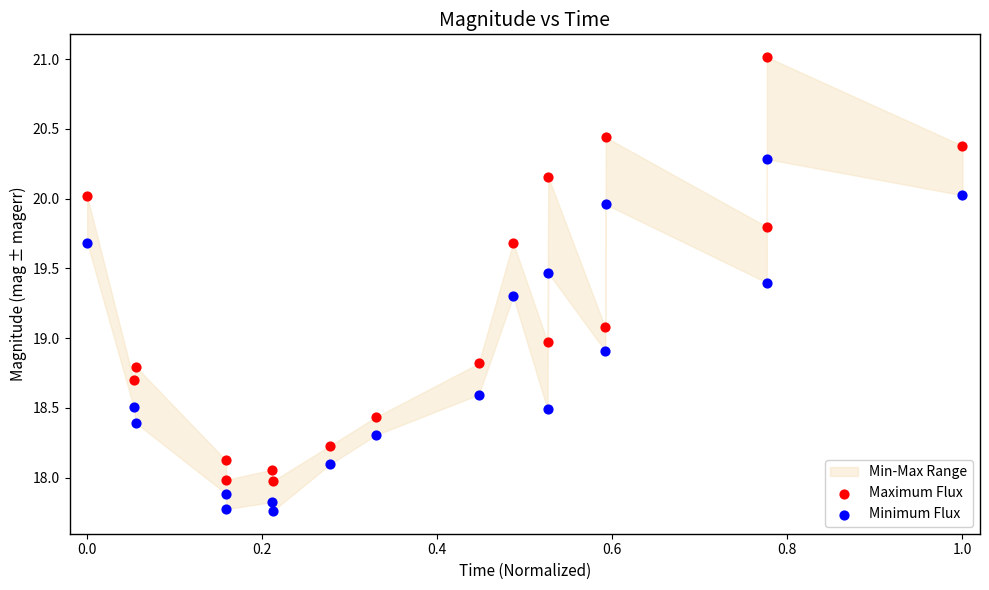

What is the X range (max minus min) for the scatter plot?

1.0